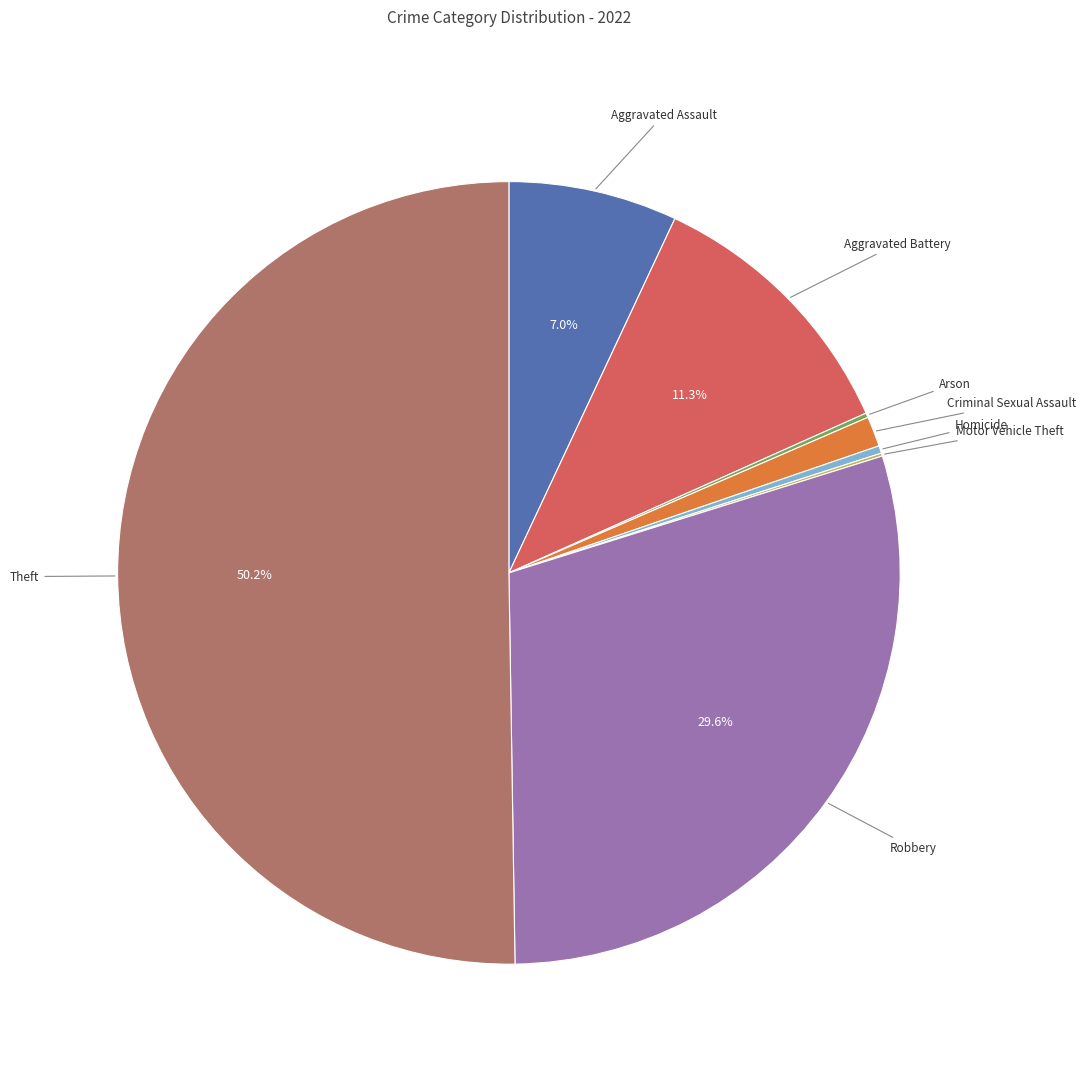

To the nearest percent, what is the difference between the largest and smallest slice percentages?

50%